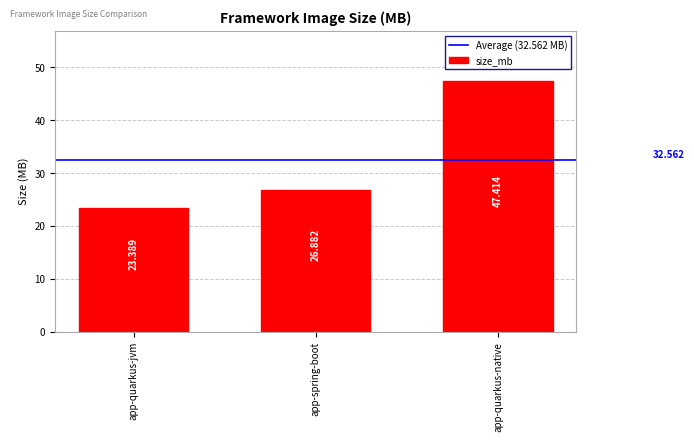

Which has a higher value, app-quarkus-native or app-quarkus-jvm?

app-quarkus-native